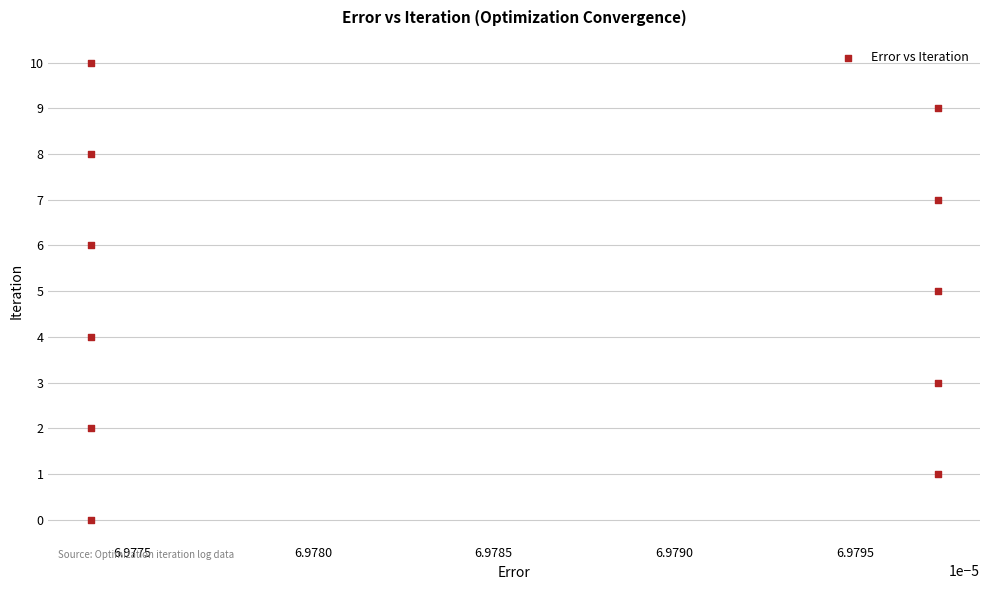

What is the average Y value?

5